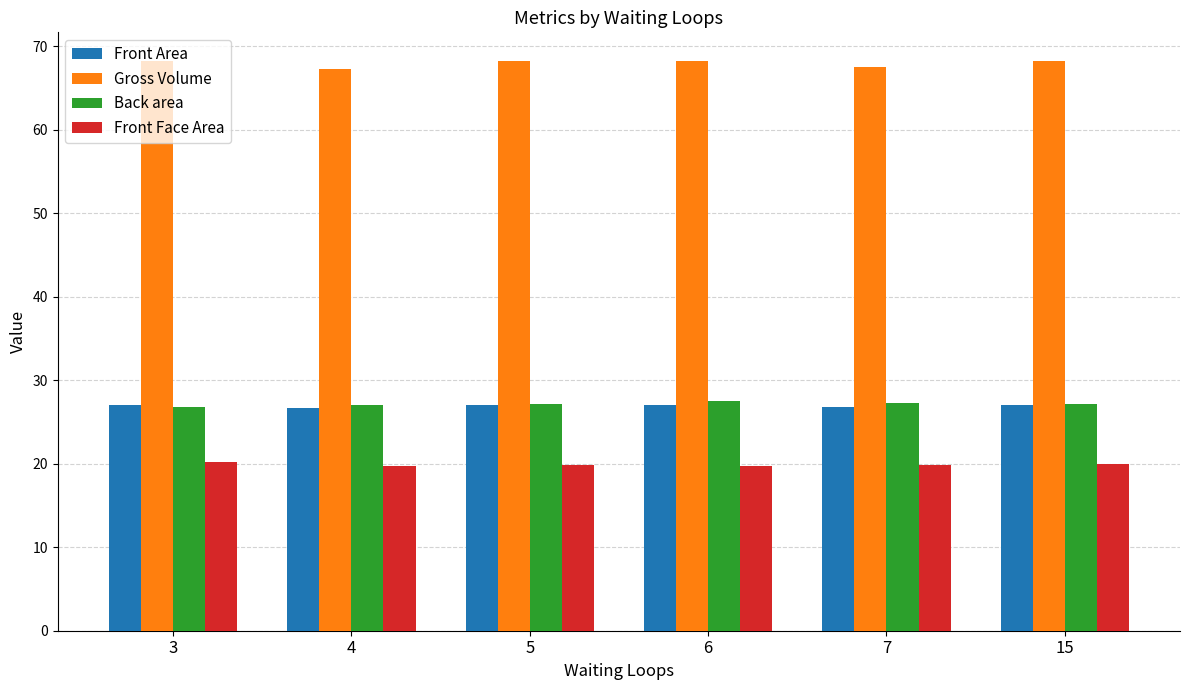

Which series has the largest total across all categories?

Gross Volume